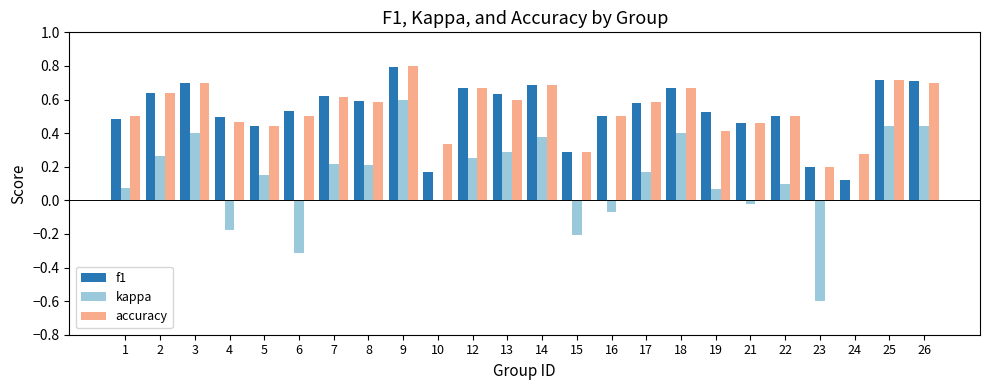

Which series changed the most between 23 and 24?

kappa